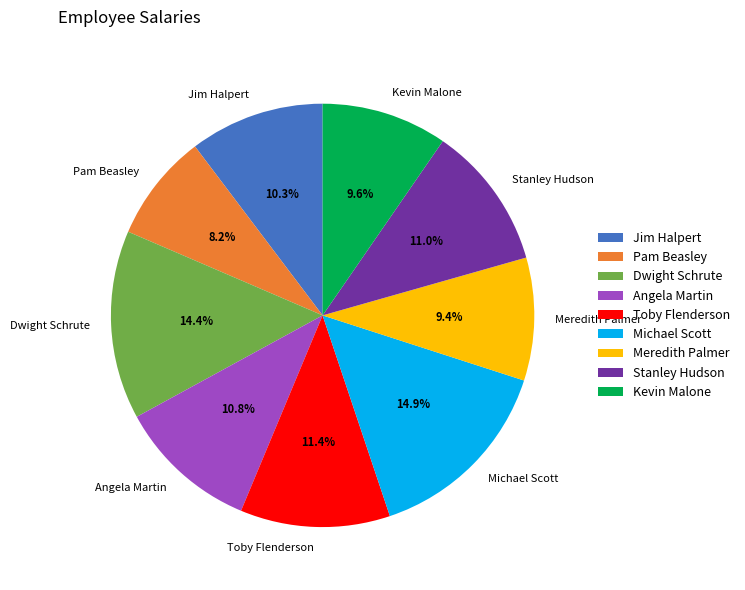

True or false: Pam Beasley accounts for 8% of the total.

True